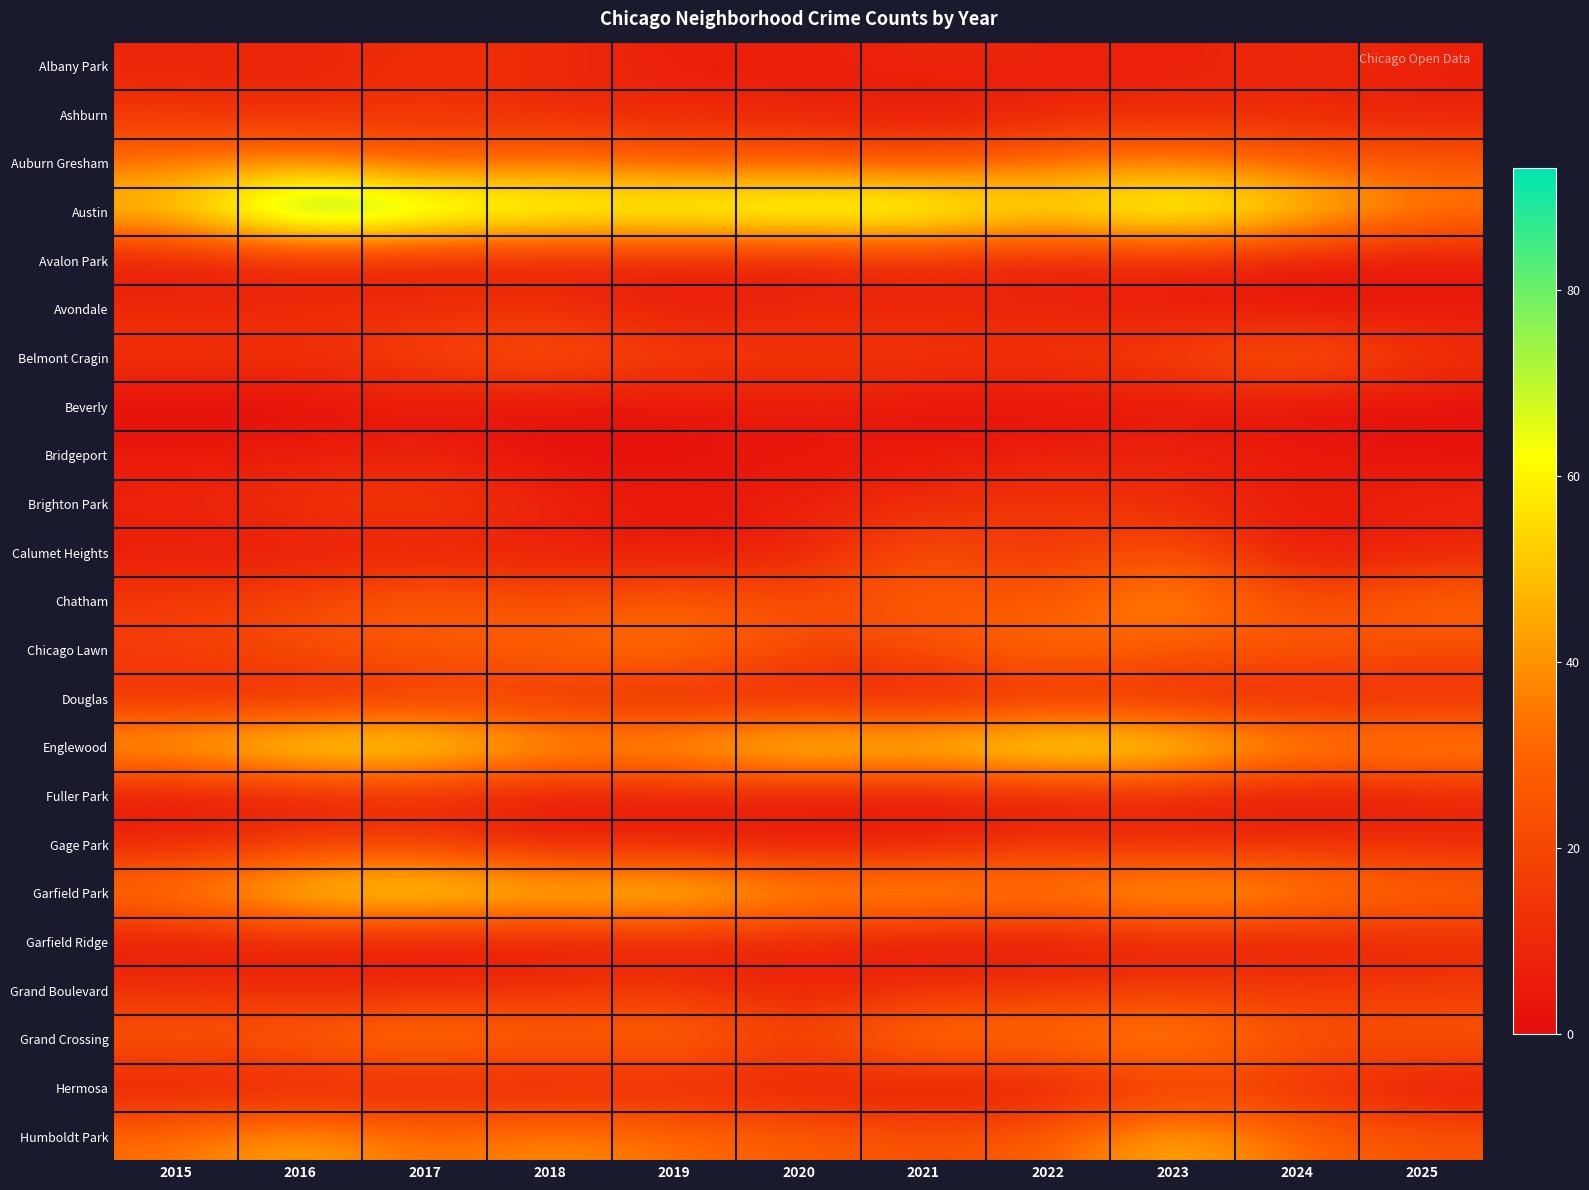

Reading left to right, extract all data points from this chart.

Albany Park: 2015=9	2016=8	2017=12	2018=11	2019=6	2020=6	2021=9	2022=8	2023=6	2024=11	2025=7
Ashburn: 2015=13	2016=10	2017=14	2018=9	2019=9	2020=8	2021=2	2022=7	2023=10	2024=8	2025=6
Auburn Gresham: 2015=34	2016=40	2017=27	2018=35	2019=28	2020=29	2021=26	2022=34	2023=38	2024=30	2025=27
Austin: 2015=54	2016=93	2017=81	2018=71	2019=71	2020=75	2021=74	2022=58	2023=74	2024=57	2025=37
Avalon Park: 2015=3	2016=7	2017=5	2018=5	2019=7	2020=4	2021=9	2022=6	2023=9	2024=3	2025=3
Avondale: 2015=10	2016=10	2017=11	2018=13	2019=4	2020=9	2021=9	2022=7	2023=5	2024=2	2025=4
Belmont Cragin: 2015=14	2016=13	2017=19	2018=26	2019=18	2020=16	2021=15	2022=15	2023=19	2024=31	2025=14
Beverly: 2015=0	2016=0	2017=4	2018=1	2019=2	2020=6	2021=2	2022=1	2023=3	2024=1	2025=1
Bridgeport: 2015=5	2016=5	2017=8	2018=1	2019=2	2020=3	2021=4	2022=7	2023=8	2024=5	2025=2
Brighton Park: 2015=8	2016=14	2017=18	2018=8	2019=4	2020=7	2021=11	2022=15	2023=11	2024=4	2025=9
Calumet Heights: 2015=5	2016=4	2017=6	2018=6	2019=4	2020=6	2021=25	2022=12	2023=26	2024=3	2025=7
Chatham: 2015=16	2016=20	2017=30	2018=21	2019=29	2020=22	2021=29	2022=24	2023=45	2024=19	2025=32
Chicago Lawn: 2015=17	2016=24	2017=26	2018=31	2019=38	2020=19	2021=22	2022=35	2023=25	2024=28	2025=22
Douglas: 2015=12	2016=7	2017=15	2018=12	2019=6	2020=9	2021=5	2022=10	2023=9	2024=7	2025=10
Englewood: 2015=48	2016=65	2017=63	2018=46	2019=47	2020=60	2021=56	2022=68	2023=62	2024=43	2025=43
Fuller Park: 2015=3	2016=3	2017=8	2018=3	2019=6	2020=4	2021=3	2022=3	2023=8	2024=0	2025=6
Gage Park: 2015=8	2016=16	2017=18	2018=5	2019=6	2020=4	2021=6	2022=14	2023=8	2024=12	2025=10
Garfield Park: 2015=39	2016=57	2017=63	2018=55	2019=61	2020=43	2021=48	2022=39	2023=52	2024=43	2025=32
Garfield Ridge: 2015=2	2016=6	2017=1	2018=3	2019=4	2020=7	2021=1	2022=2	2023=6	2024=4	2025=9
Grand Boulevard: 2015=13	2016=9	2017=10	2018=13	2019=15	2020=6	2021=13	2022=14	2023=16	2024=15	2025=15
Grand Crossing: 2015=27	2016=30	2017=40	2018=29	2019=35	2020=19	2021=38	2022=35	2023=45	2024=24	2025=28
Hermosa: 2015=4	2016=4	2017=5	2018=5	2019=7	2020=5	2021=3	2022=2	2023=14	2024=13	2025=2
Humboldt Park: 2015=33	2016=46	2017=32	2018=40	2019=33	2020=29	2021=24	2022=28	2023=49	2024=31	2025=25